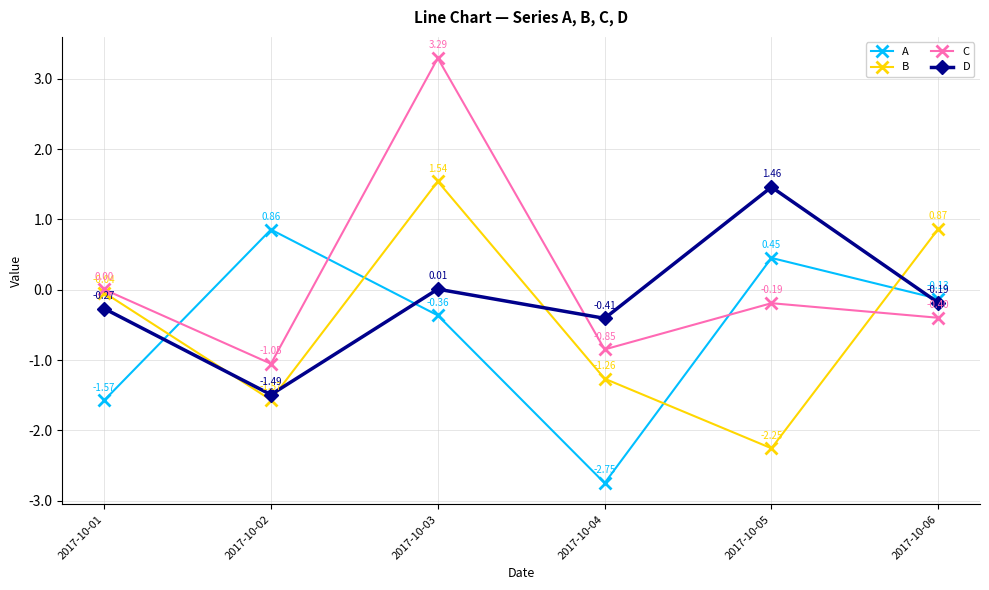

True or false: C and D intersect in this chart.

True